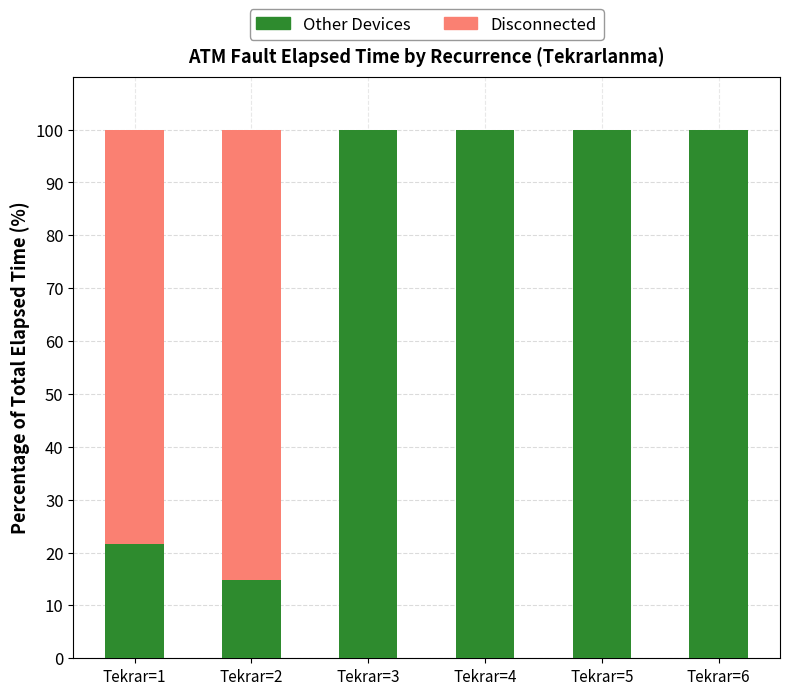

Where is Other Devices nearest to the value 57?

Tekrar=1